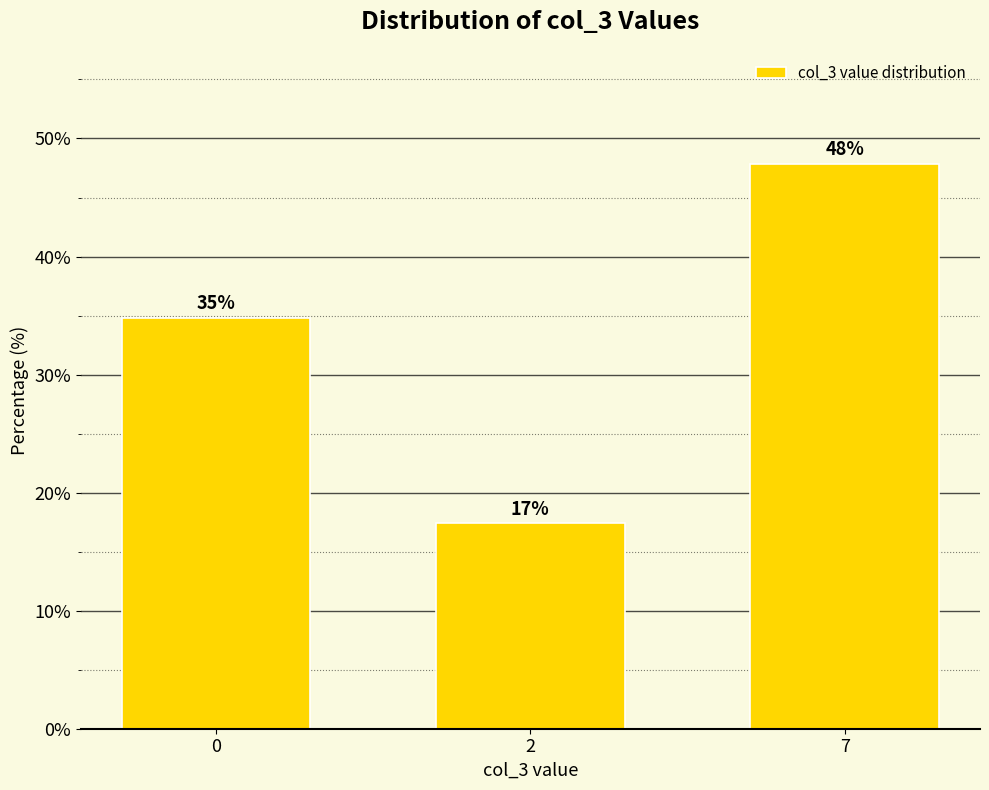

What is the smallest value displayed?

17.4